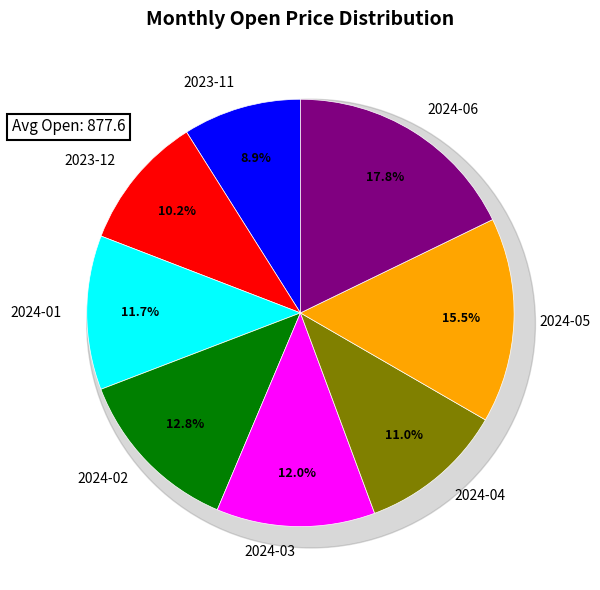

To the nearest percent, what percentage of the pie is 2024-05?

16%